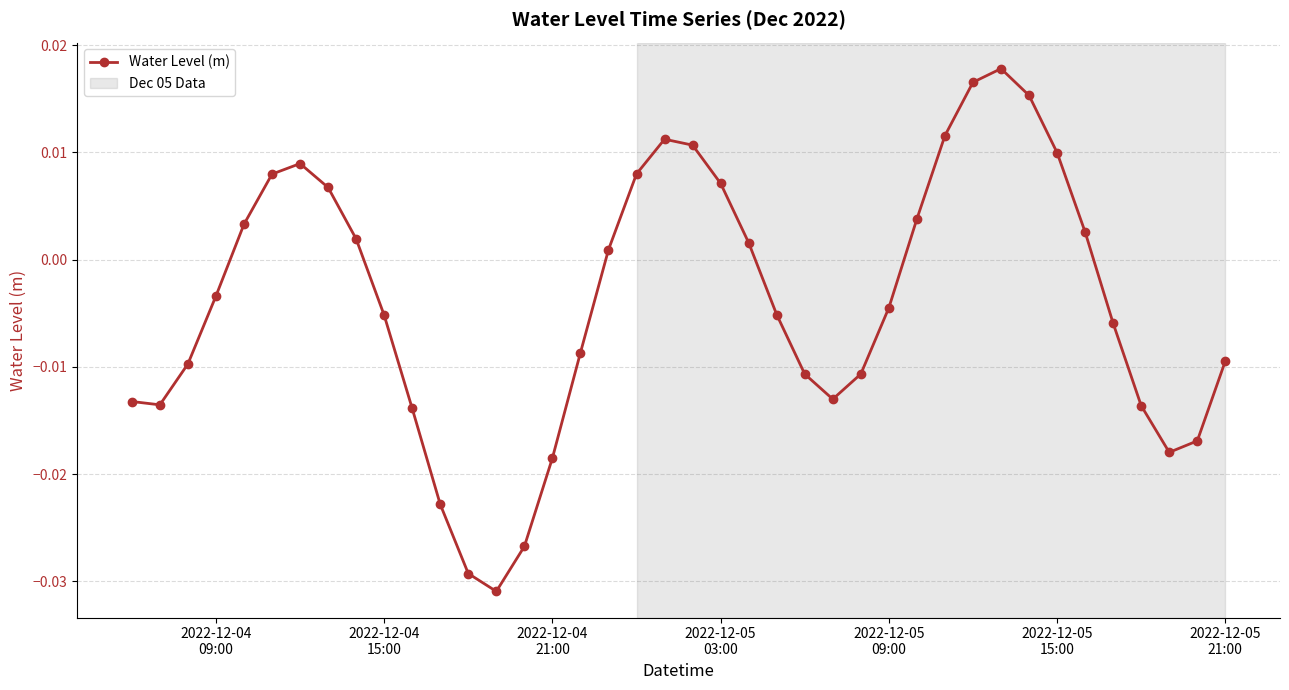

True or false: the data has more than 2 interior local peaks.

True